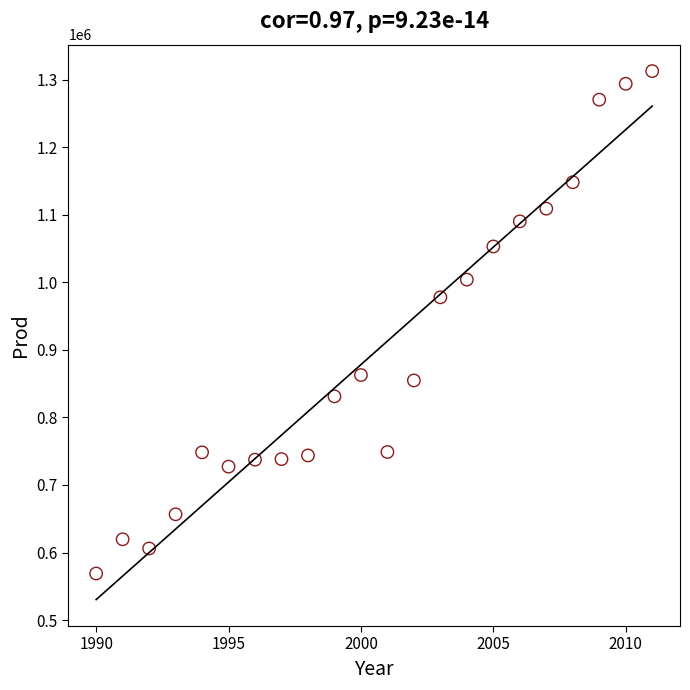

What Y value in the scatter plot is closest to 940950?

977945